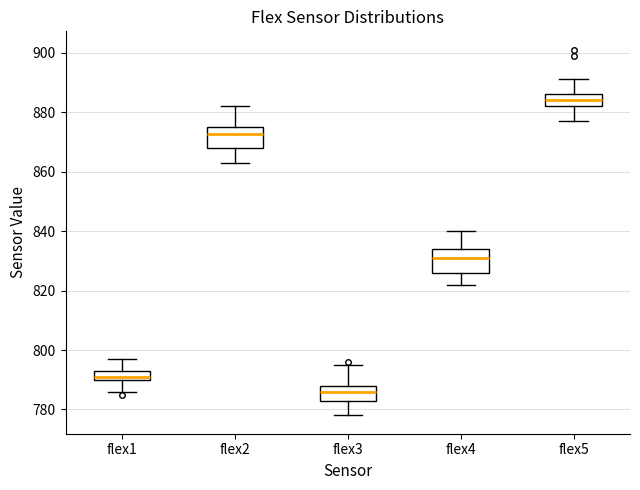

Where does the lower whisker of the box for flex5 end on the y-axis? The values are not printed on the chart, so give them approximately, as read against the axis.

878